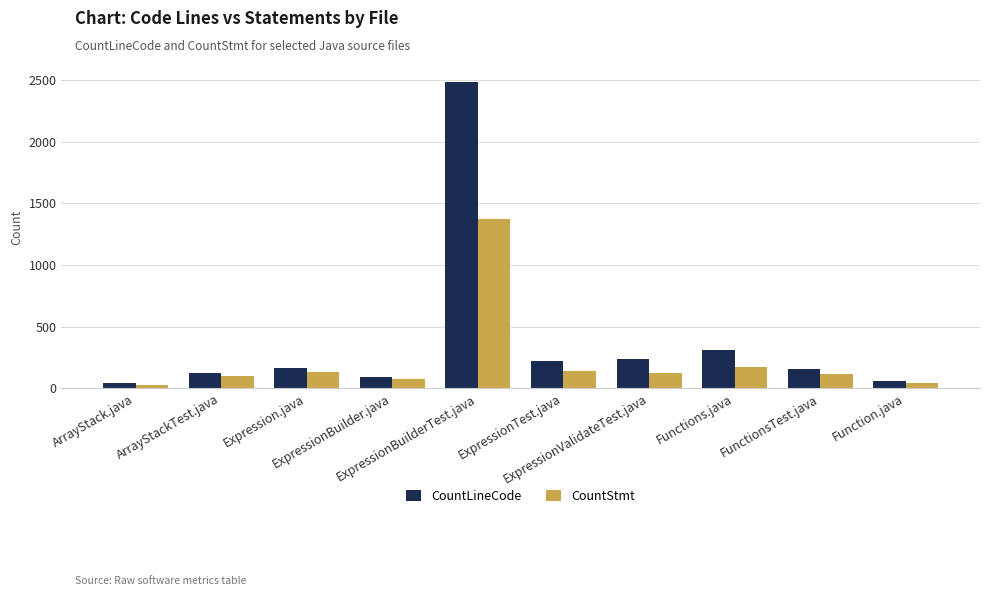

Which series has the largest total across all categories?

CountLineCode